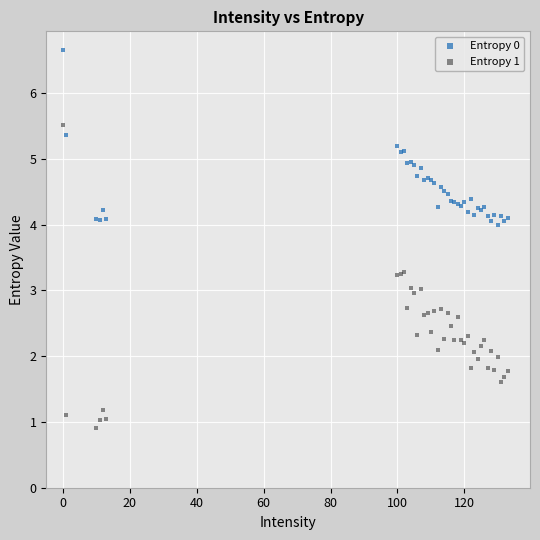

What is the X range (max minus min) for the scatter plot?

133.0